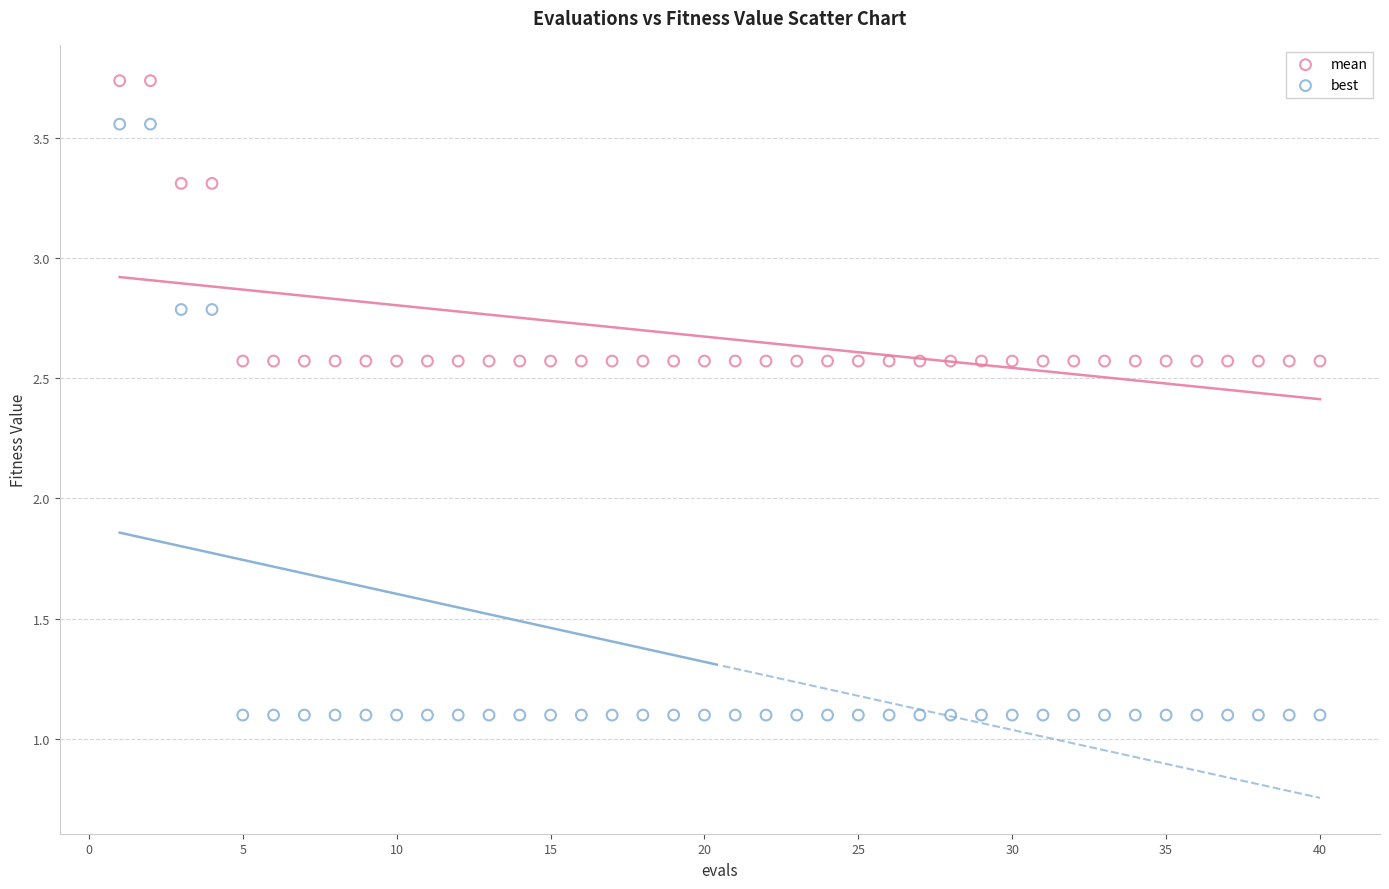

Across all data points, what is the range of Y values (max minus min)?

2.6